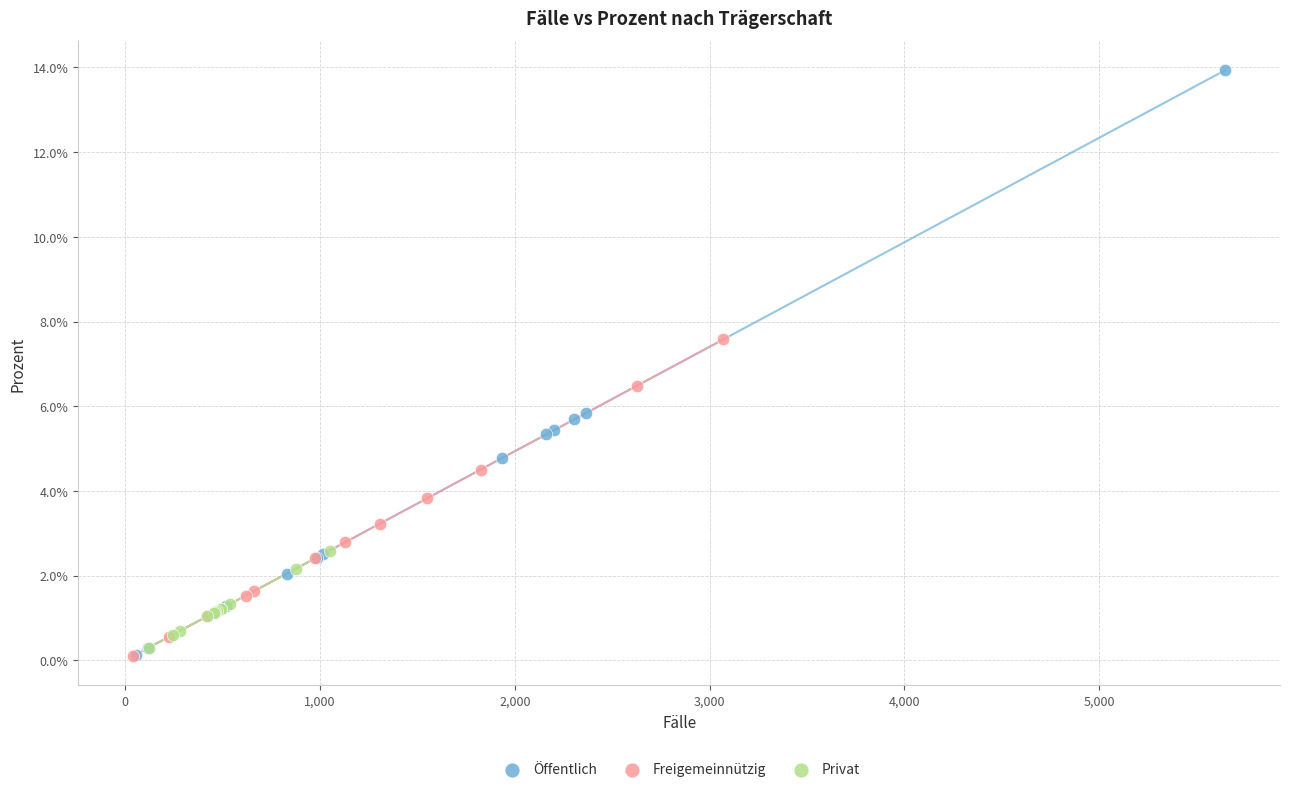

What are all the series names shown in the legend?

Öffentlich, Freigemeinnützig, Privat